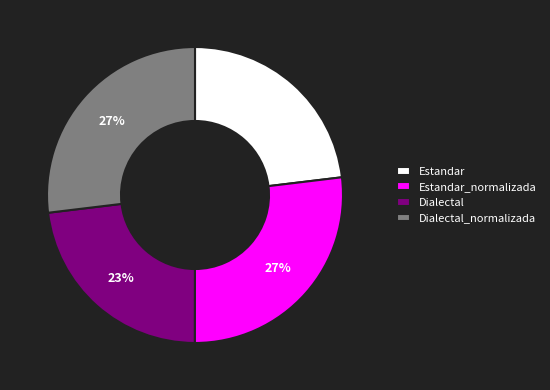

What percentage is the Estandar slice, to the nearest percent?

23%